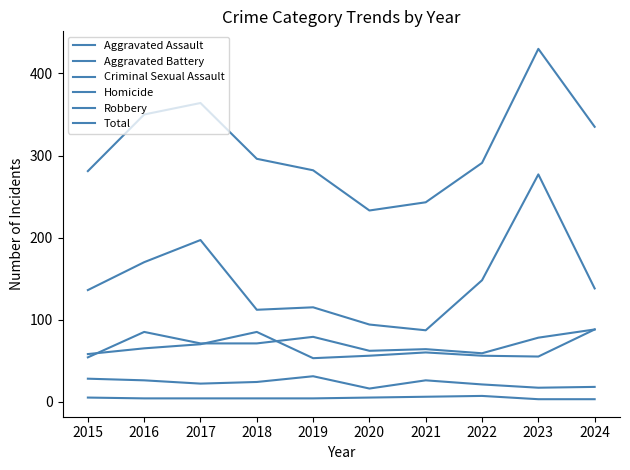

Is this an area chart (filled region under the line)?

No